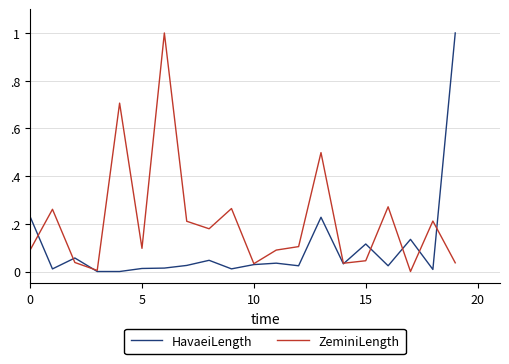

What are all the series names shown in the legend?

HavaeiLength, ZeminiLength